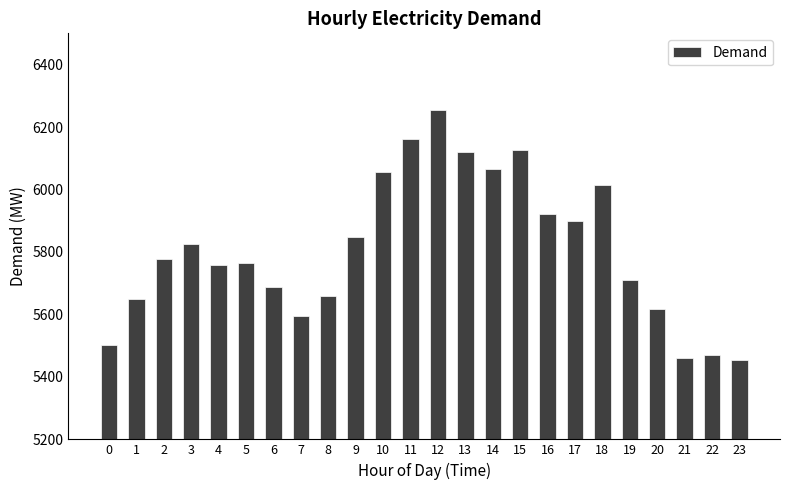

What is the value of the 4th bar from the left?

5827